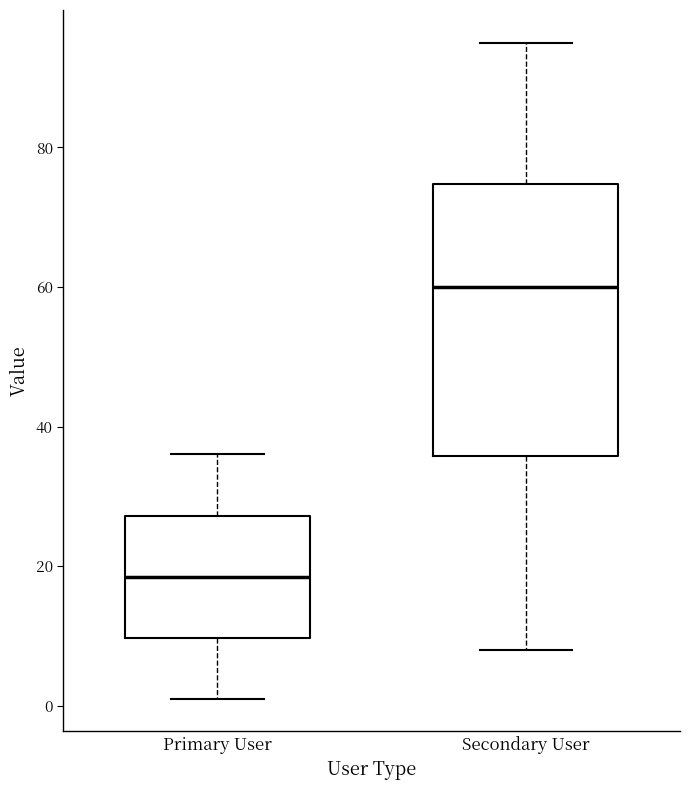

Which box is the tallest, from its lower edge to its upper edge?

Secondary User